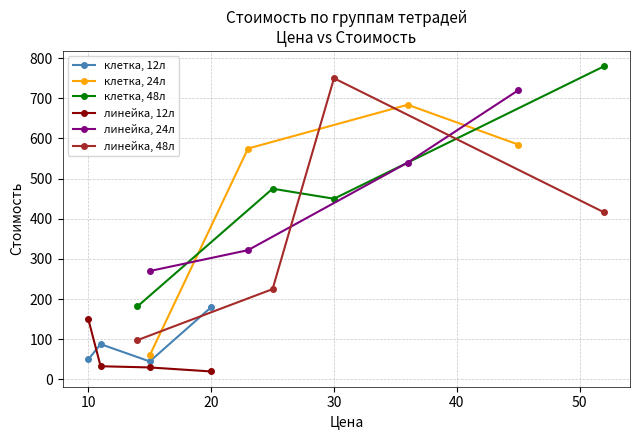

What is the sum of all линейка, 12л values?

233